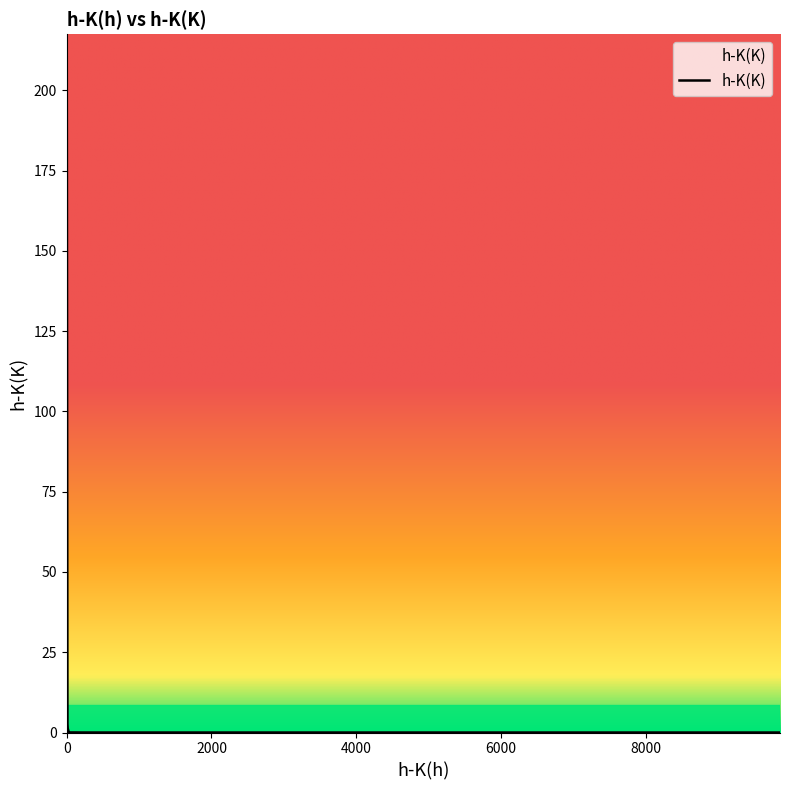

Which category has the lowest value across all series?

6282